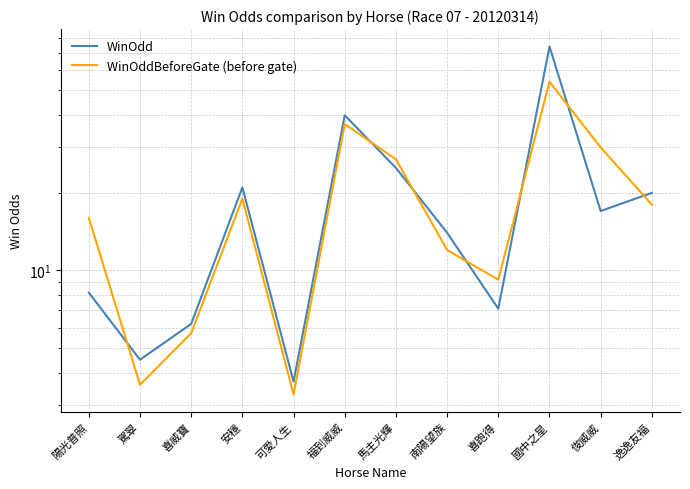

List the series in order of their overall mean, highest first.

WinOdd, WinOddBeforeGate (before gate)